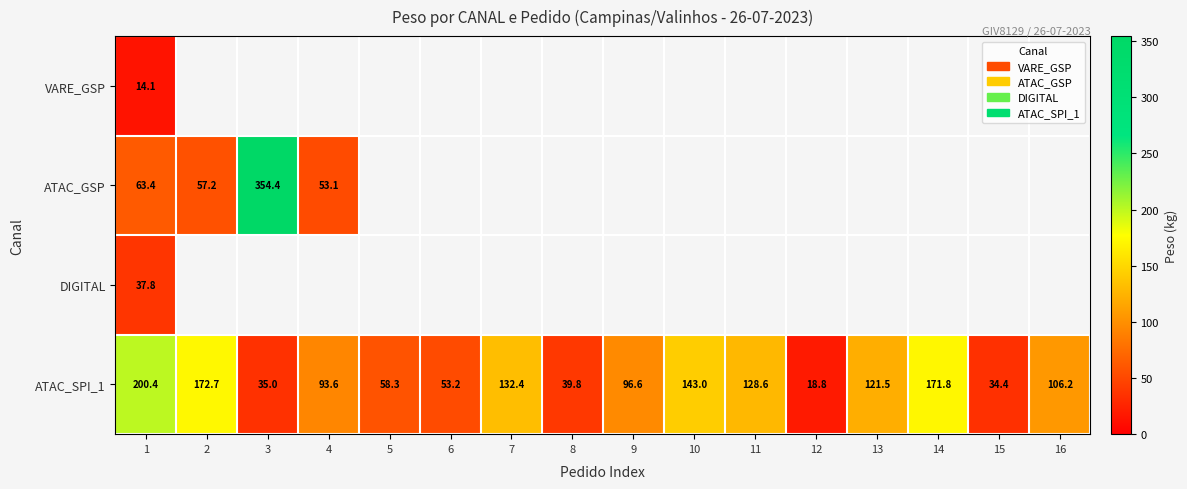

At which category is the sum across all series the highest?

1